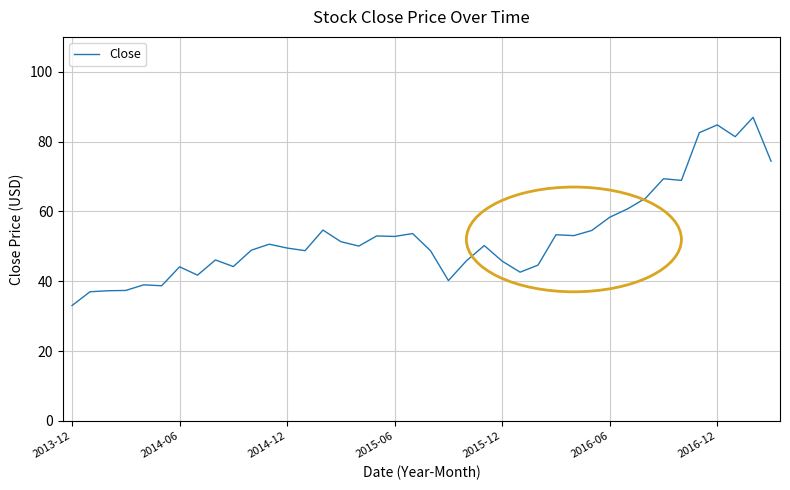

How many lines are shown in the chart?

1